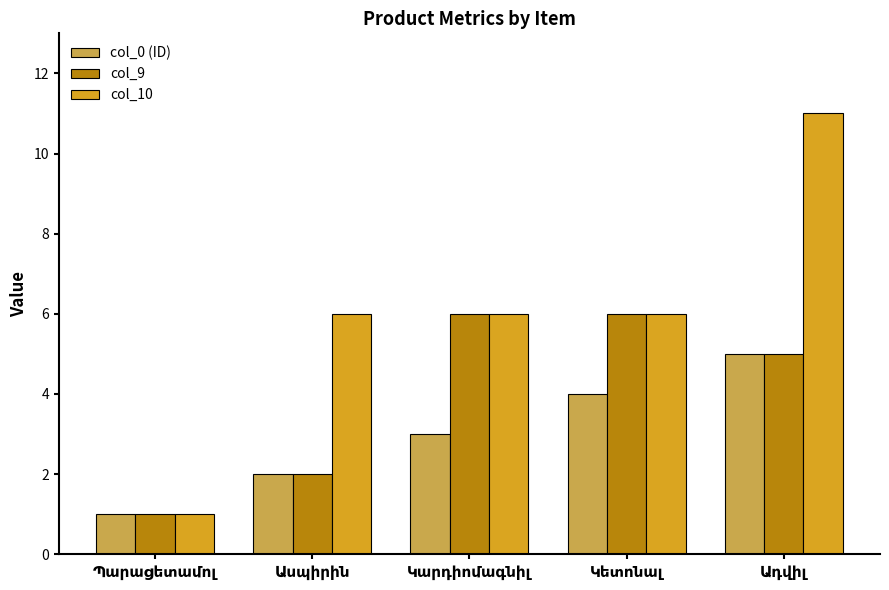

What is the maximum value for col_10?

11